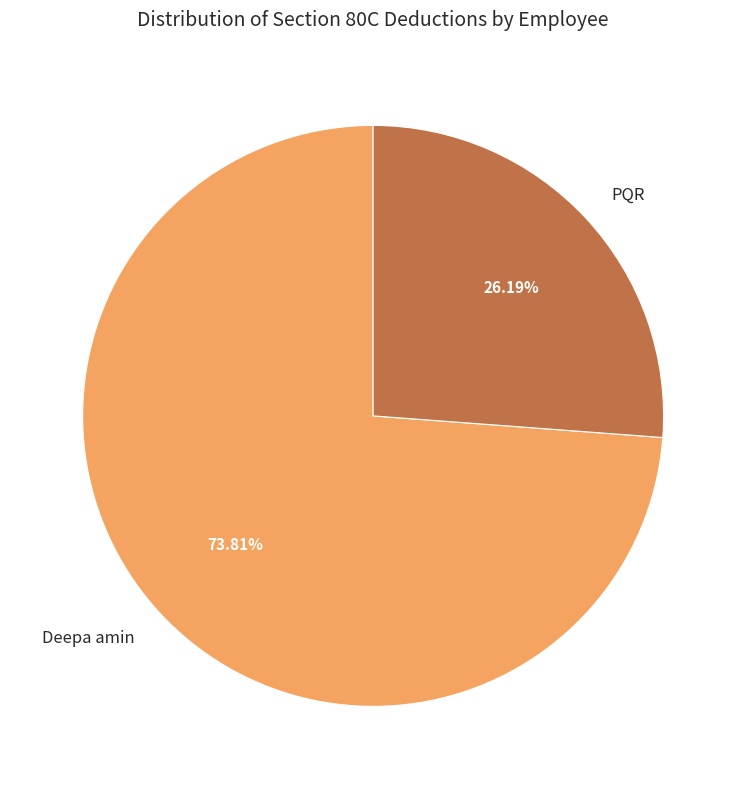

What percentage is the PQR slice, to the nearest percent?

26%